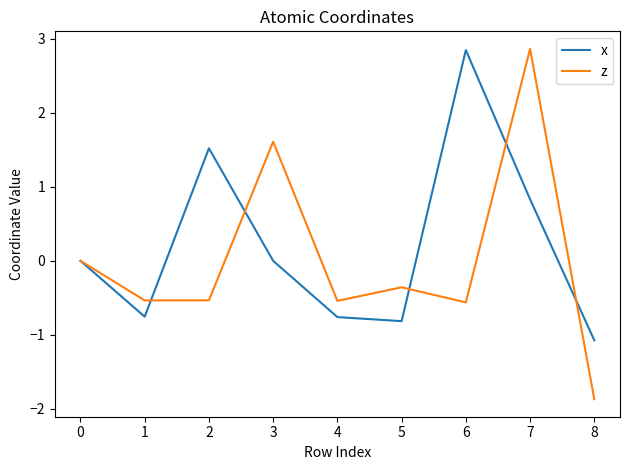

At 1, list the series in order from smallest to largest.

x, z